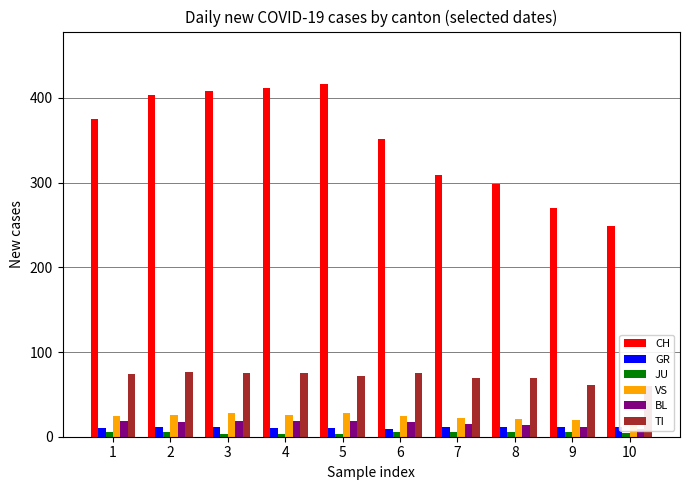

Which series has the largest total across all categories?

CH